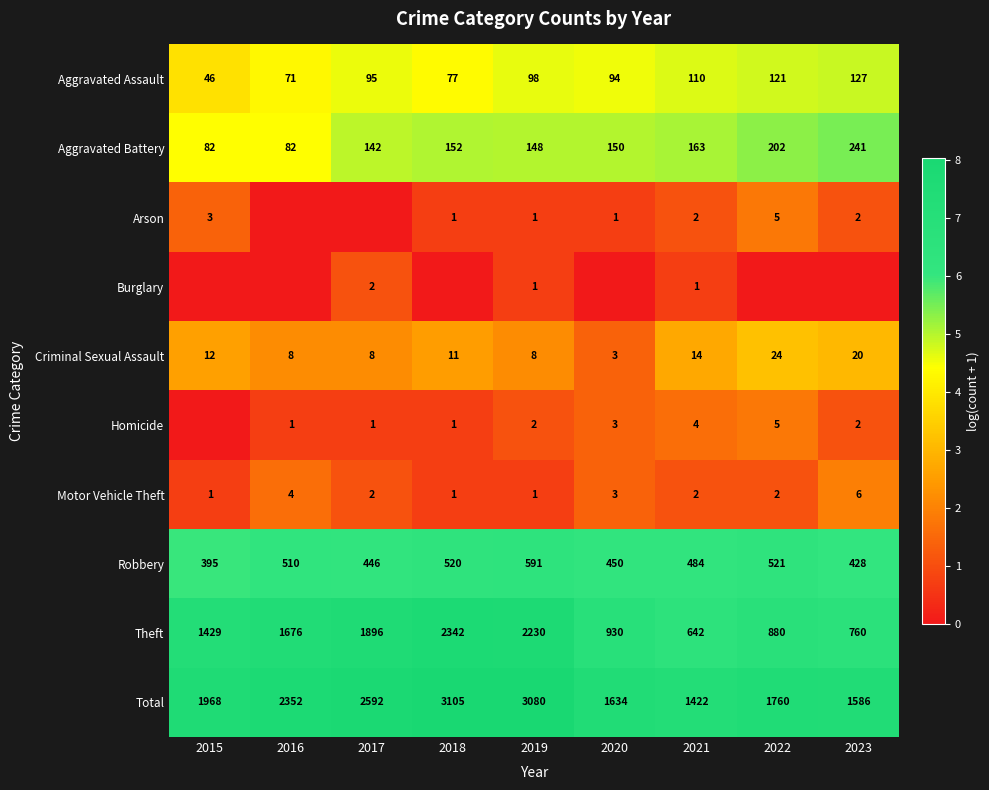

What is the sum of the Aggravated Battery values at 2021 and 2022?

365